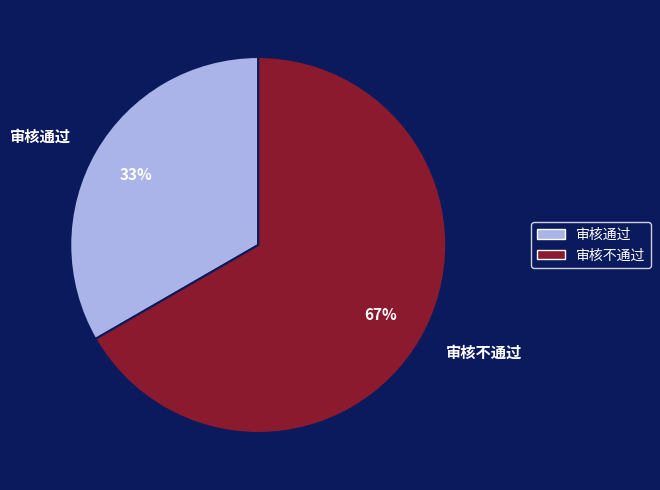

Rank the categories by value from lowest to highest.

审核通过, 审核不通过